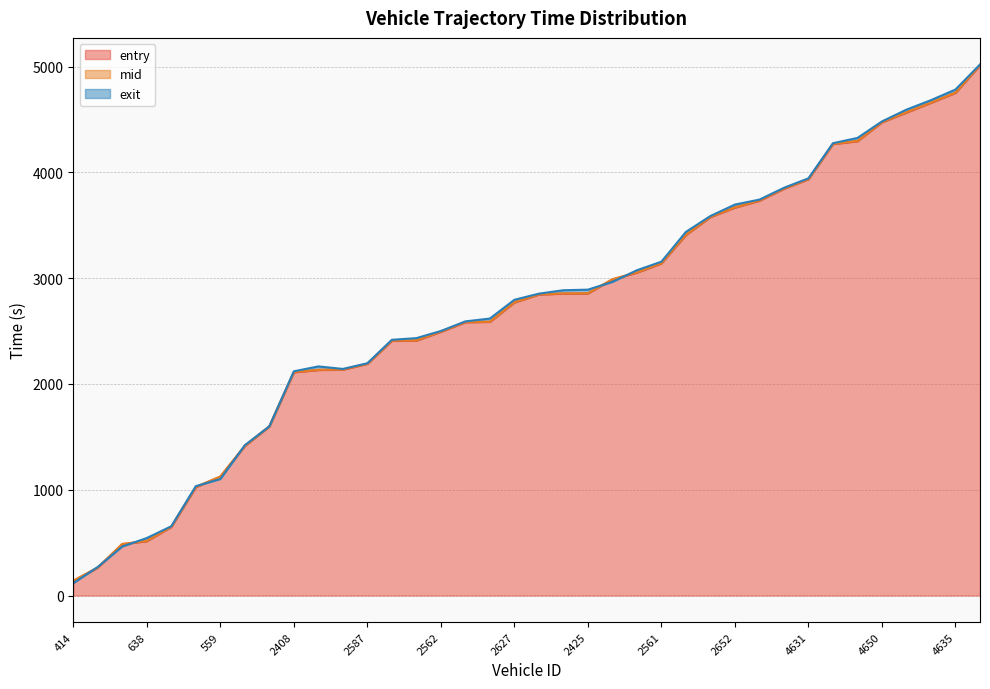

At how many categories does at least one series exceed 1164?

31